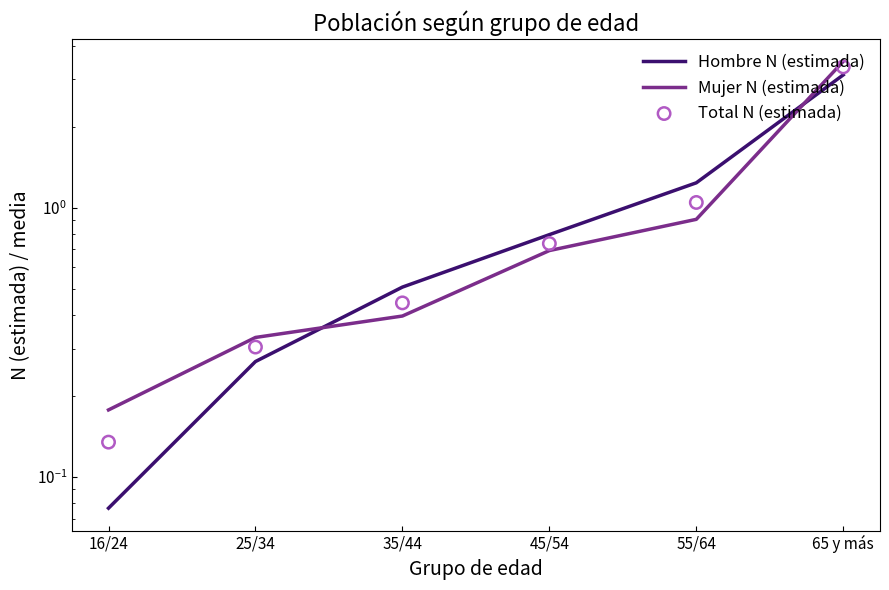

At how many categories does at least one series exceed 0?

6